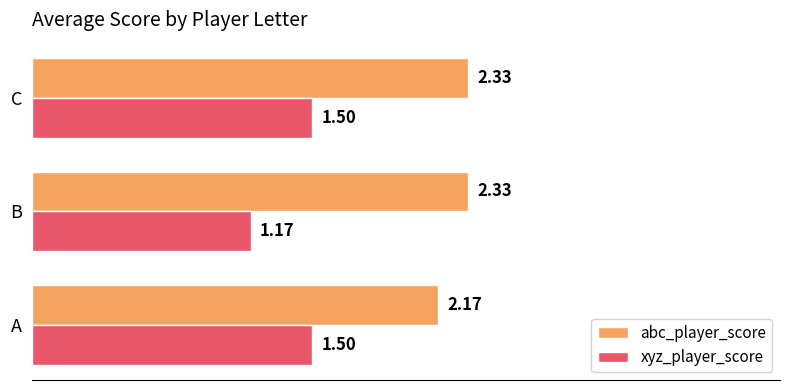

Is the value of xyz_player_score at C greater than the value of abc_player_score at B?

No